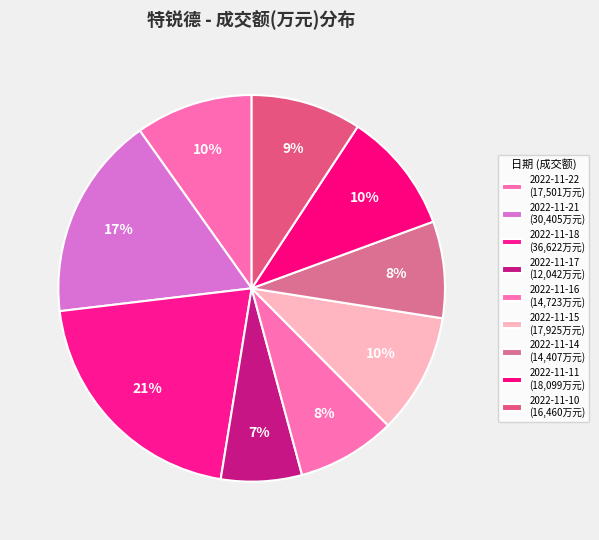

Count the number of slices in the pie.

9